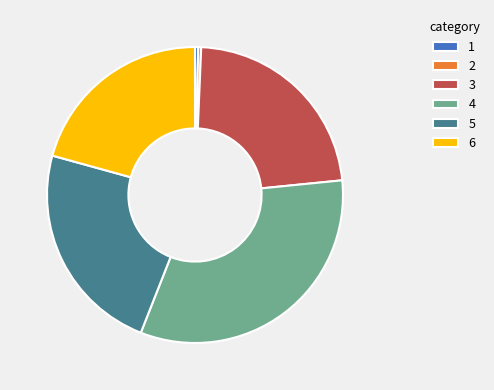

What is the ratio of the value at 6 to the value at 2?

64.2